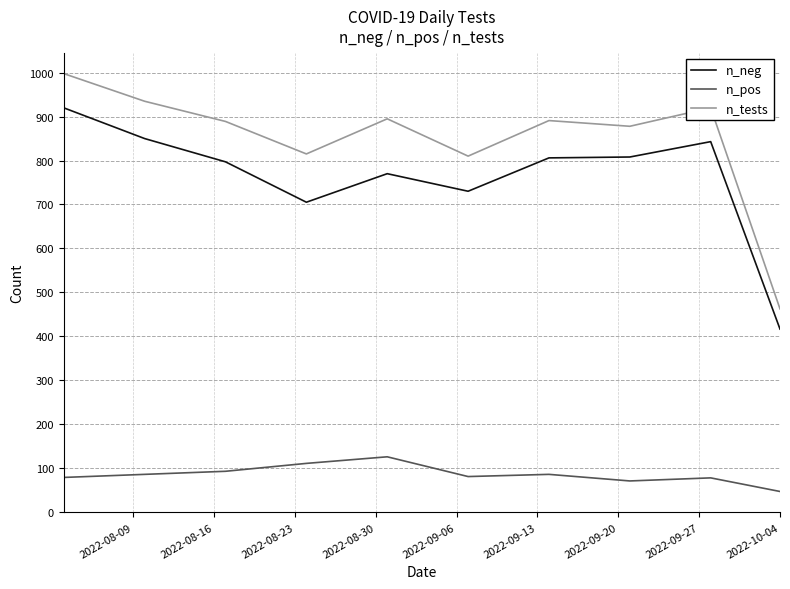

Does the chart have visible grid lines?

Yes